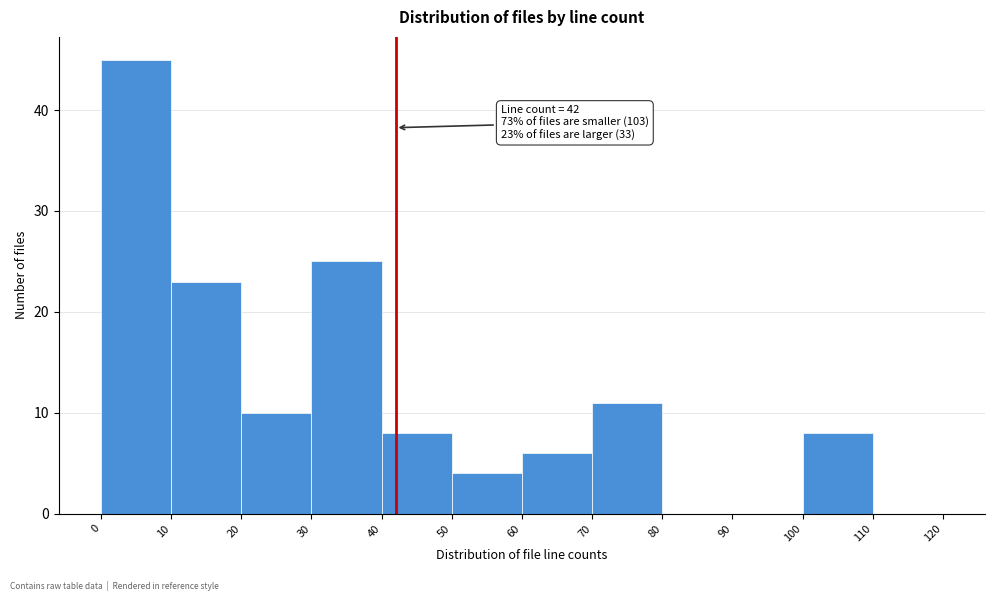

Which range on the x-axis has the tallest bar?

0 to 10